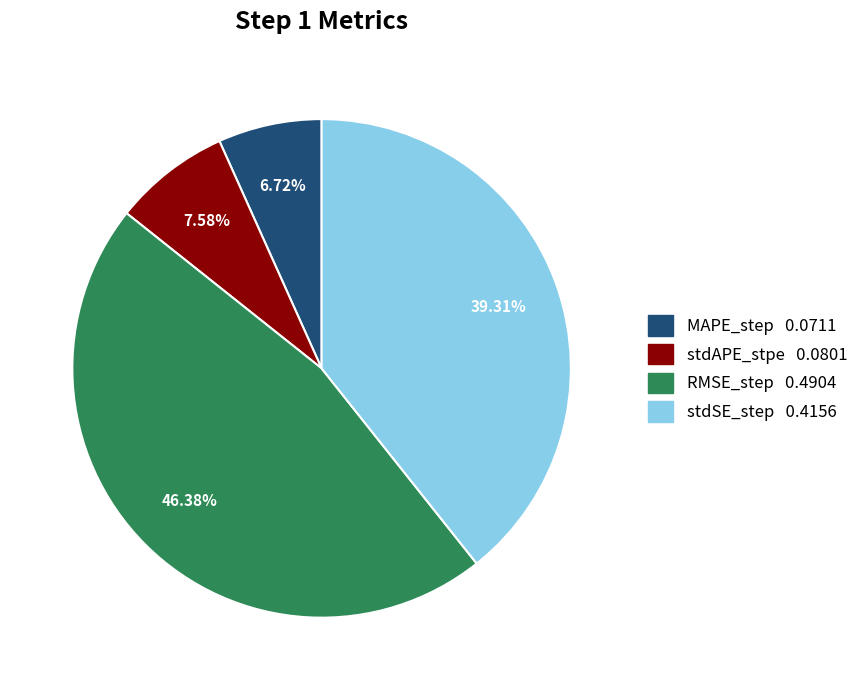

The RMSE_step slice represents 57% of the pie. True or false?

False